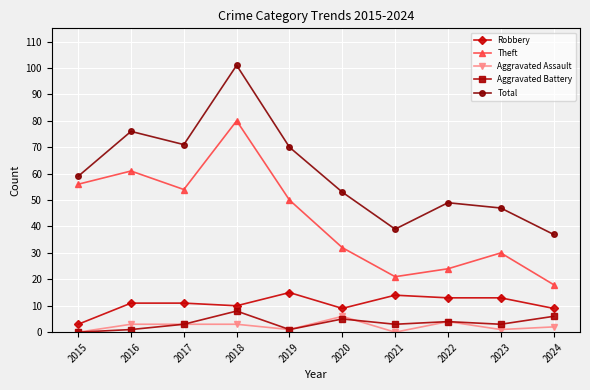

What is the maximum value shown in the chart?

101